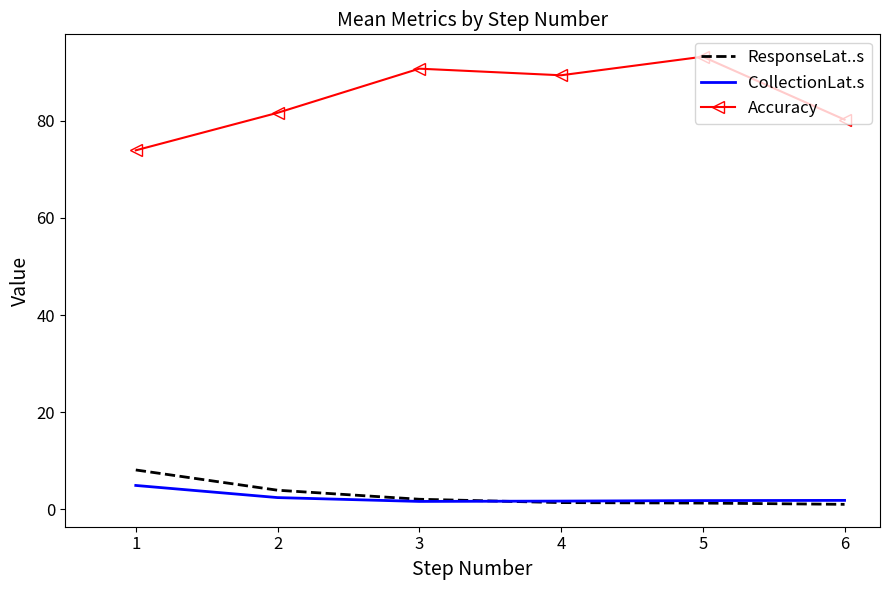

What is the sum of all CollectionLat.s values?

14.4